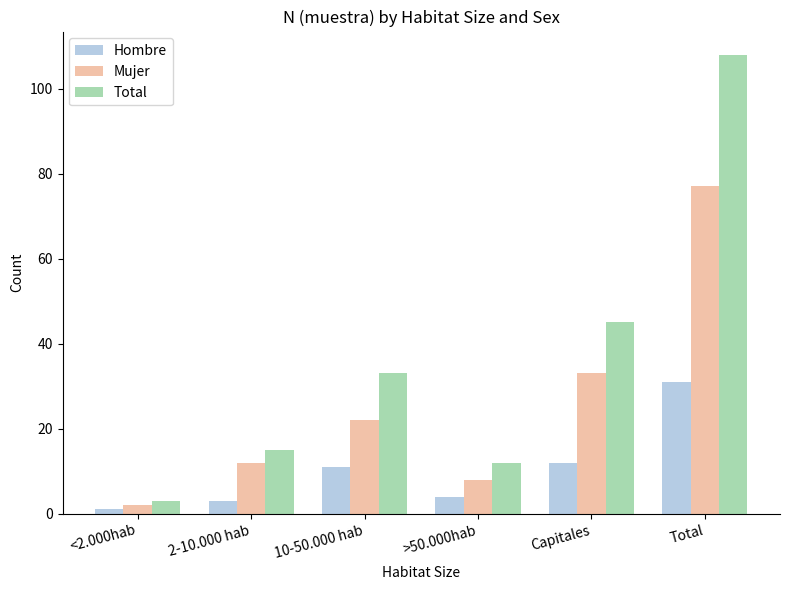

How many data points in Hombre are less than 11?

3